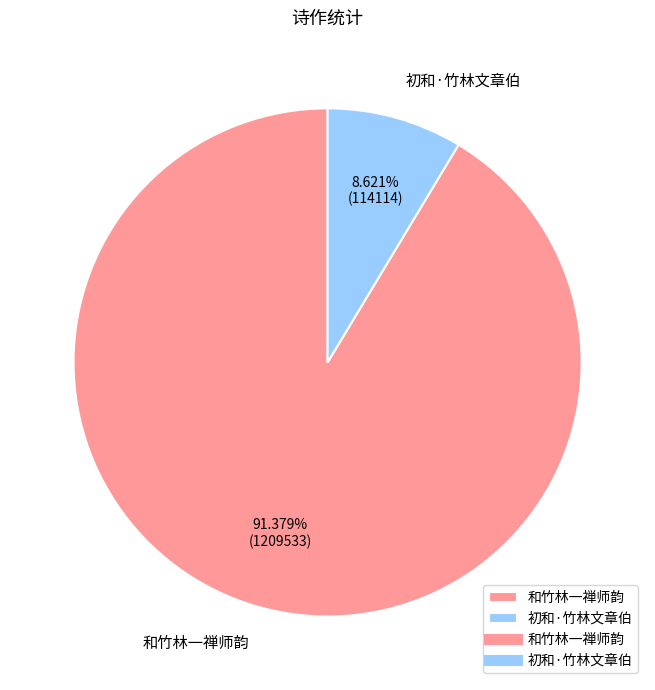

Rank the categories by value from highest to lowest.

和竹林一禅师韵, 初和·竹林文章伯